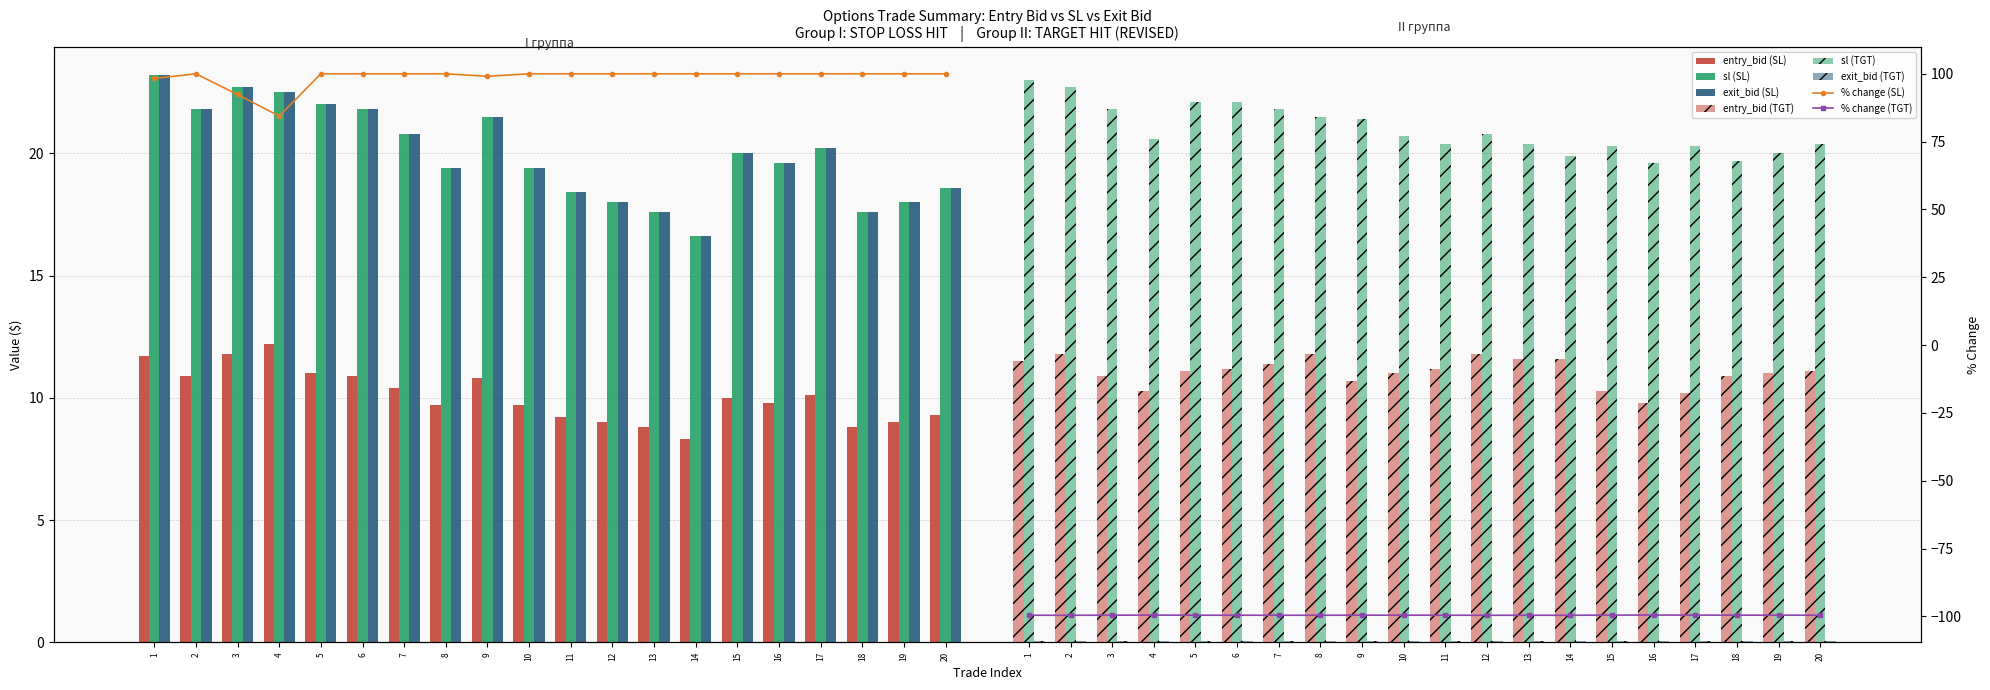

What is the greatest value displayed?

23.2